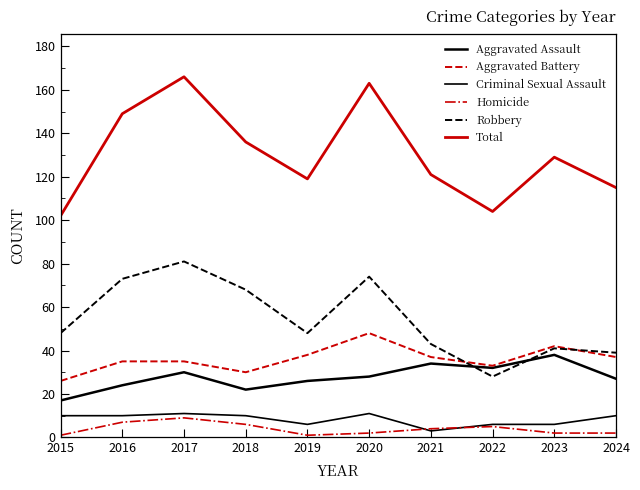

Is this an area chart (filled region under the line)?

No